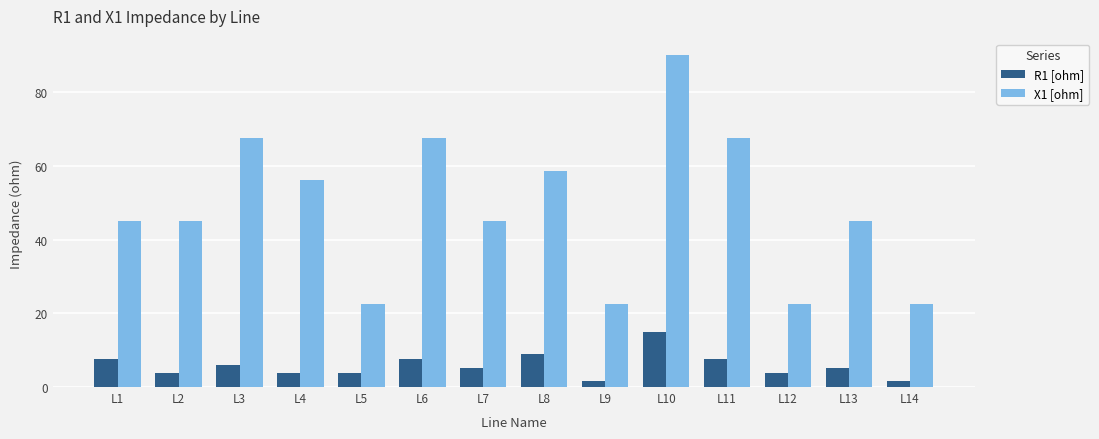

What is the difference between the highest and lowest values at L4?

52.5